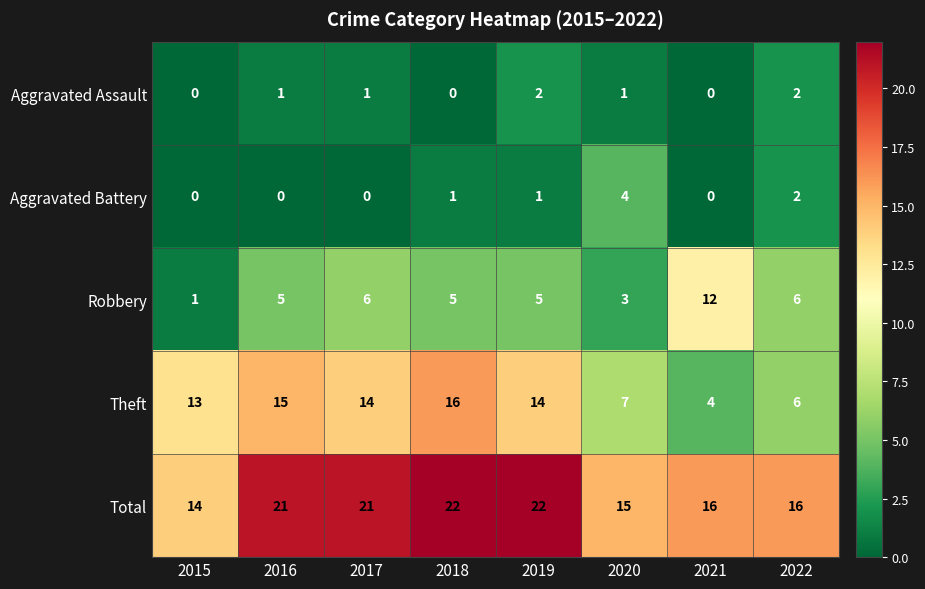

Is it true that Aggravated Battery equals 2 at 2018?

False